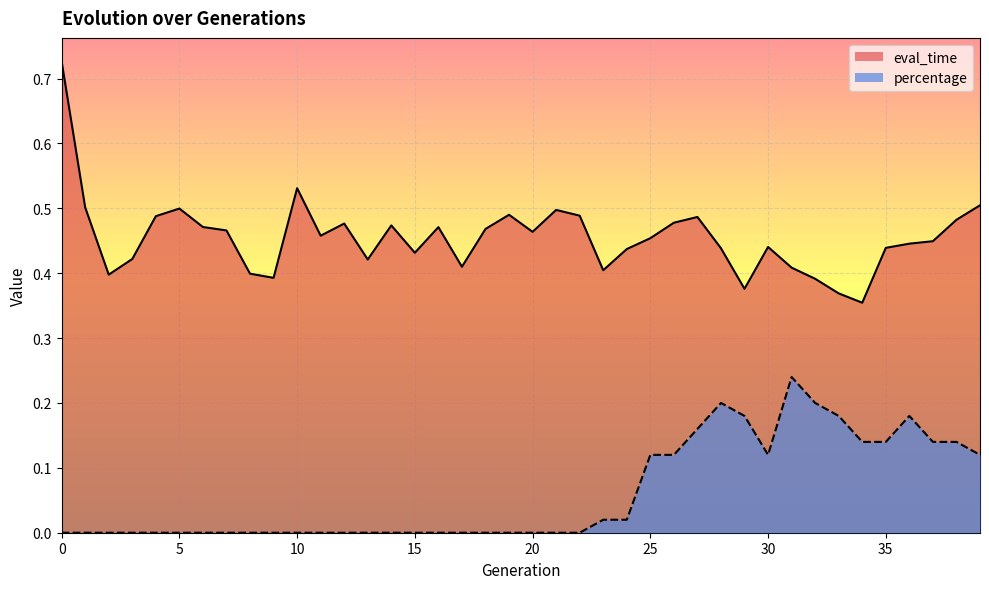

The value of eval_time at 5 is 0.7. True or false?

False